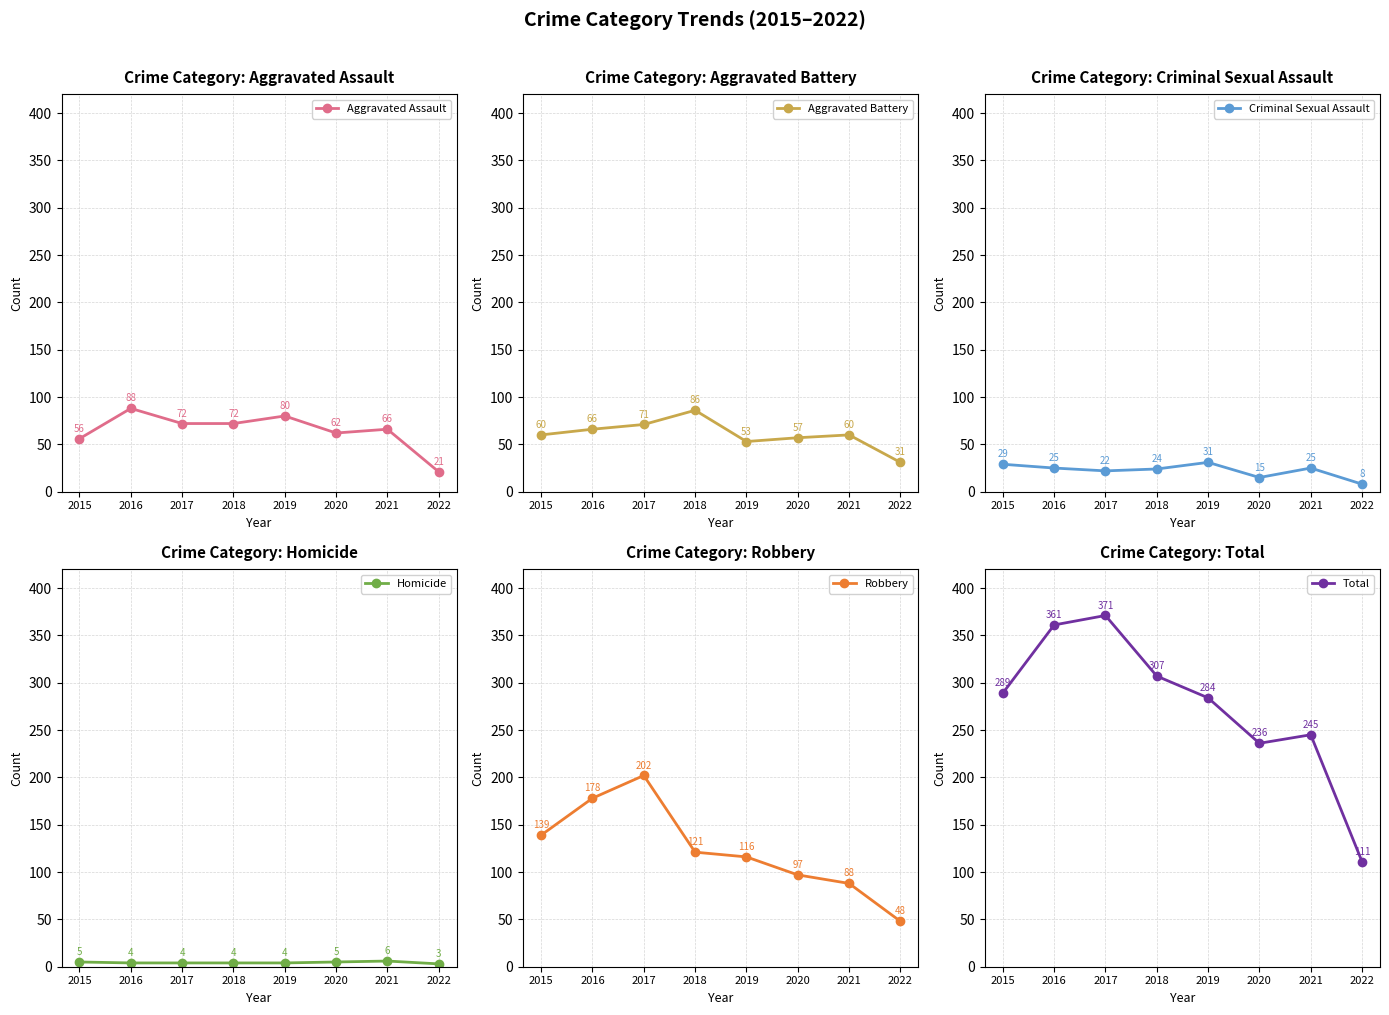

True or false: Total has a value of 361 at 2016.

True